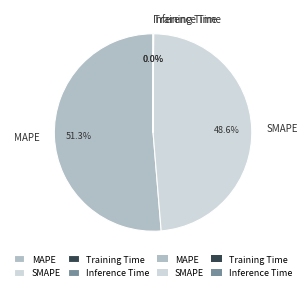

Which has a higher value, MAPE or SMAPE?

MAPE